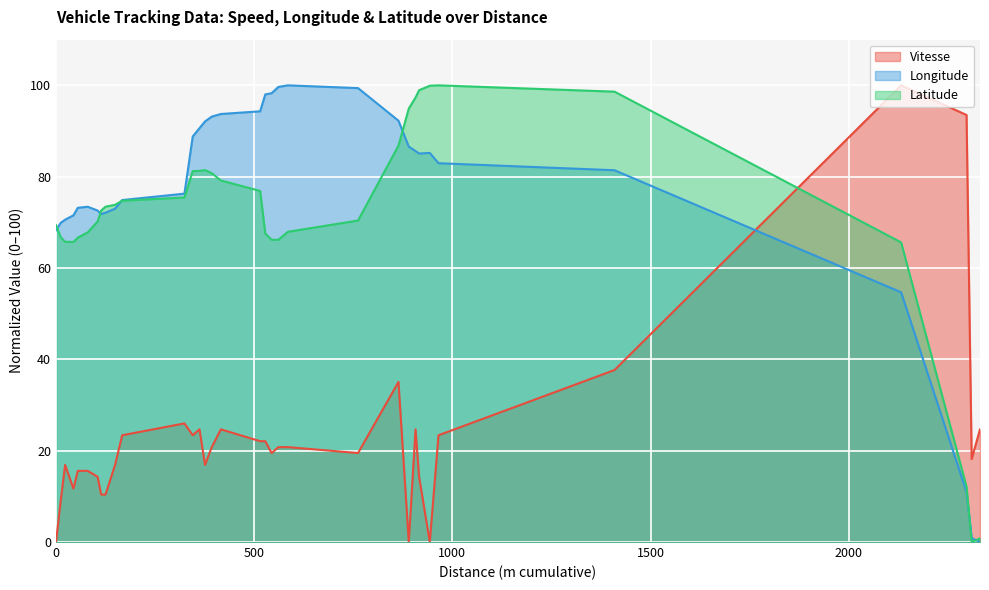

Reading left to right, what are all the values shown in this chart?

Vitesse: 0.0	0.0	9.1	16.9	11.7	15.6	15.6	14.3	10.4	10.4	16.9	23.4	26.0	23.4	24.7	16.9	20.8	24.7	22.1	22.1	19.5	20.8	20.8	19.5	35.1	0.0	24.7	14.3	0.0	23.4	37.7	100.0	93.5	18.2	24.7
Longitude: 68.3	68.3	69.9	70.6	71.5	73.2	73.4	72.6	71.8	72.1	73.0	74.9	76.3	88.8	90.6	92.1	93.2	93.7	94.3	98.0	98.3	99.7	100.0	99.4	92.3	86.6	85.6	85.1	85.2	82.9	81.4	54.7	10.9	0.9	0.0
Latitude: 69.4	69.4	66.7	65.7	65.7	66.6	67.8	70.2	72.6	73.4	73.8	74.7	75.4	81.2	81.3	81.4	80.8	79.2	76.9	67.5	66.2	66.2	67.9	70.4	86.8	94.9	97.3	98.9	99.9	100.0	98.6	65.6	12.1	0.0	0.8